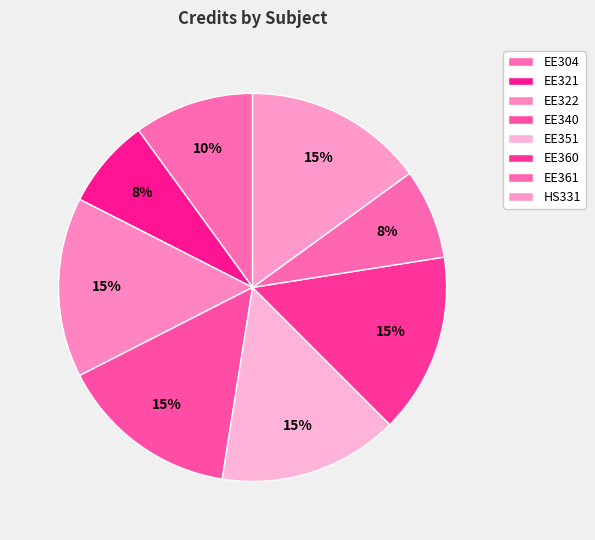

Does any single category account for the majority?

No